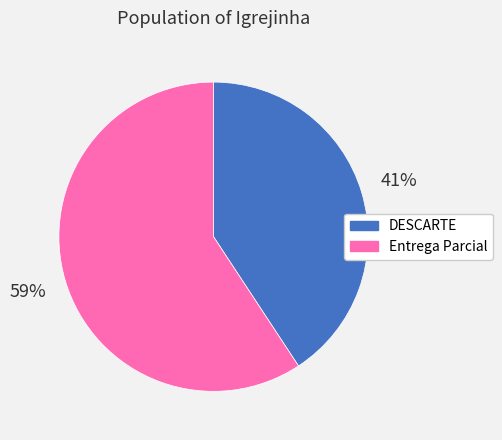

How many segments does this pie chart have?

2